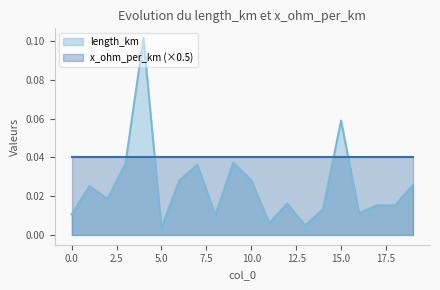

Where is the data nearest to the value 0?

5